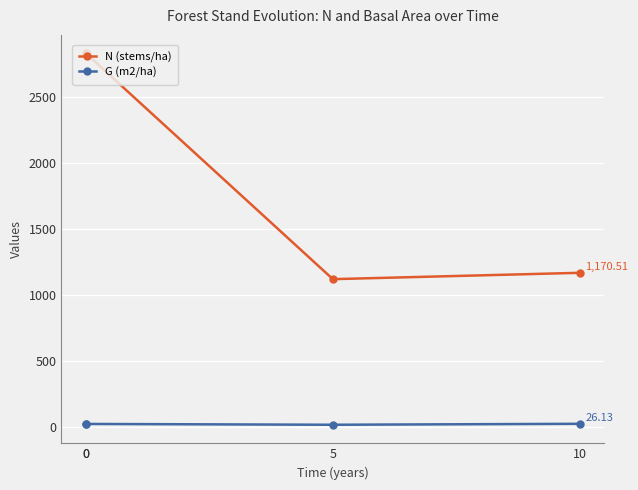

At 5, list the series in order from smallest to largest.

G (m2/ha), N (stems/ha)